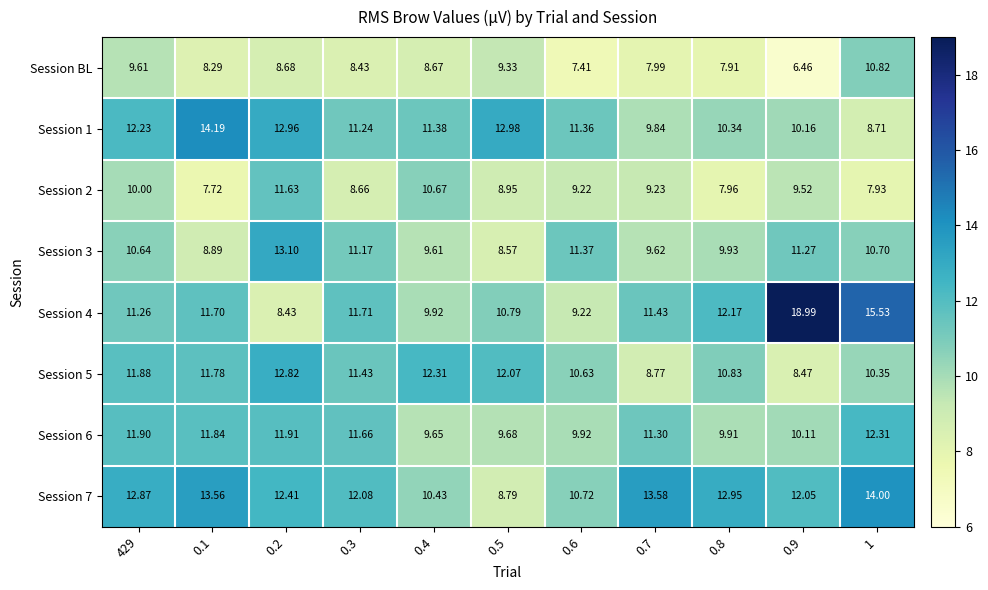

How many series are shown in this chart?

8